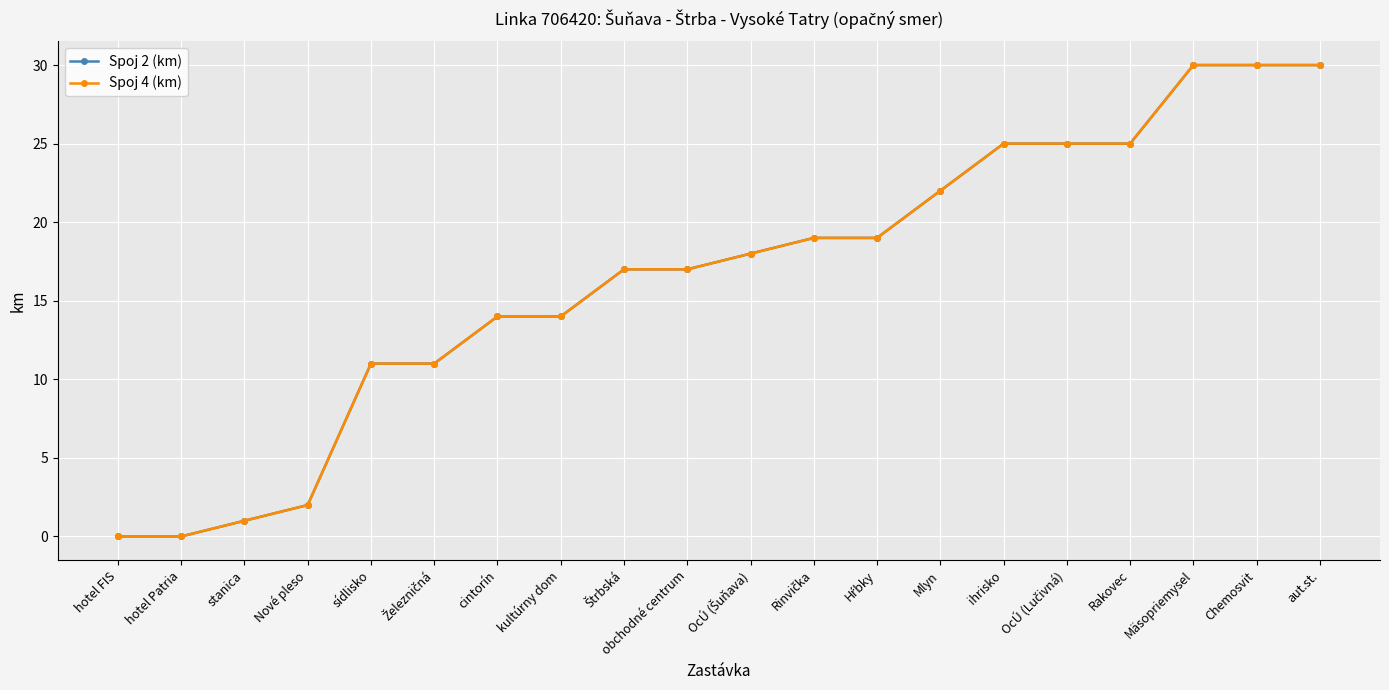

True or false: Spoj 4 (km) has more than 0 interior local peaks.

False